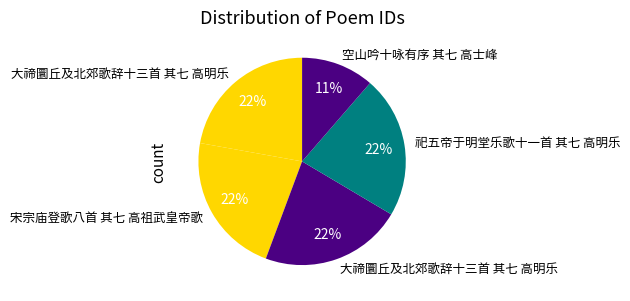

How many segments does this pie chart have?

5